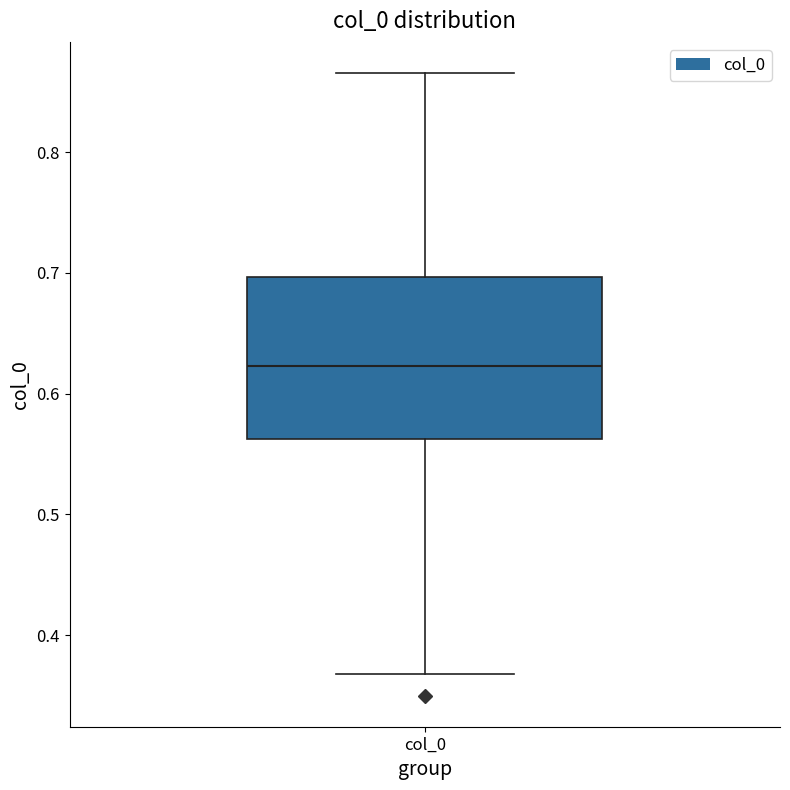

Read this box plot against the y-axis: the position of the median line, the range covered by the box, and the ends of both whiskers. The values are not printed on the chart, so give them approximately, as read against the axis.

median 0.62, box 0.56 to 0.70, whiskers 0.37 to 0.87